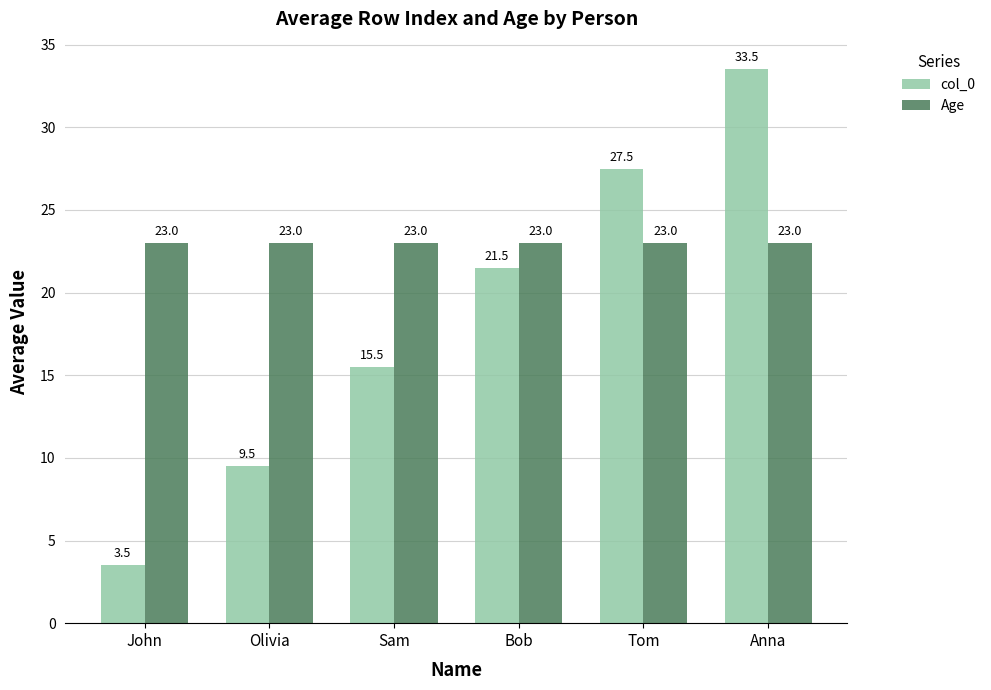

What is the difference between the col_0 values at Olivia and Bob?

12.0